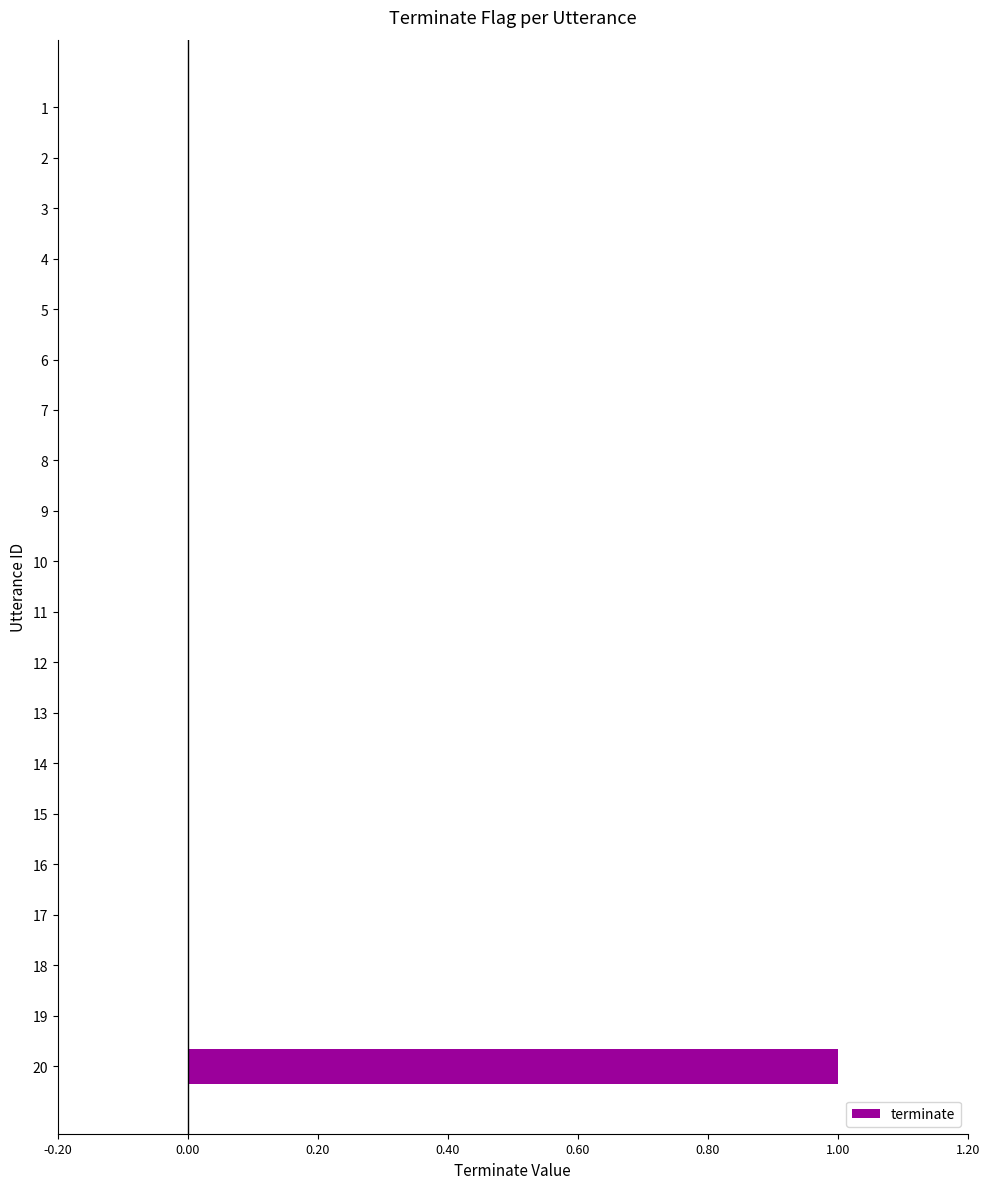

The chart shows a value of -1 at 3. True or false?

False